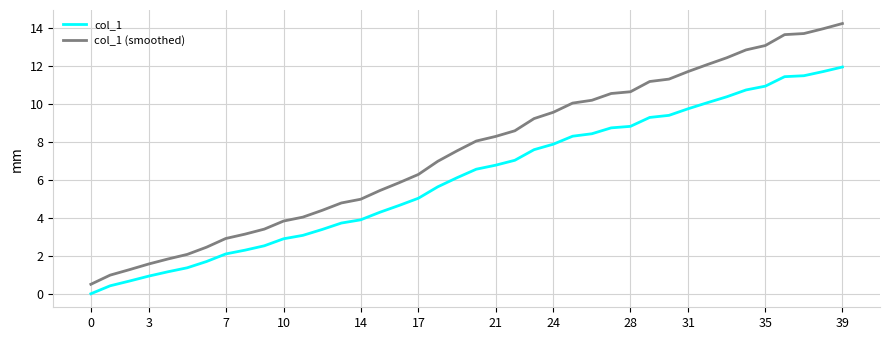

Which series has the largest total across all categories?

col_1 (smoothed)